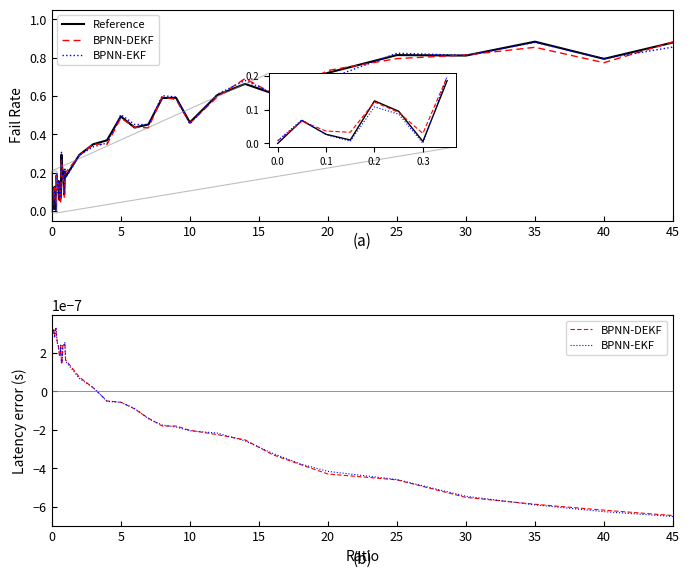

True or false: Reference and BPNN-EKF intersect in this chart.

True